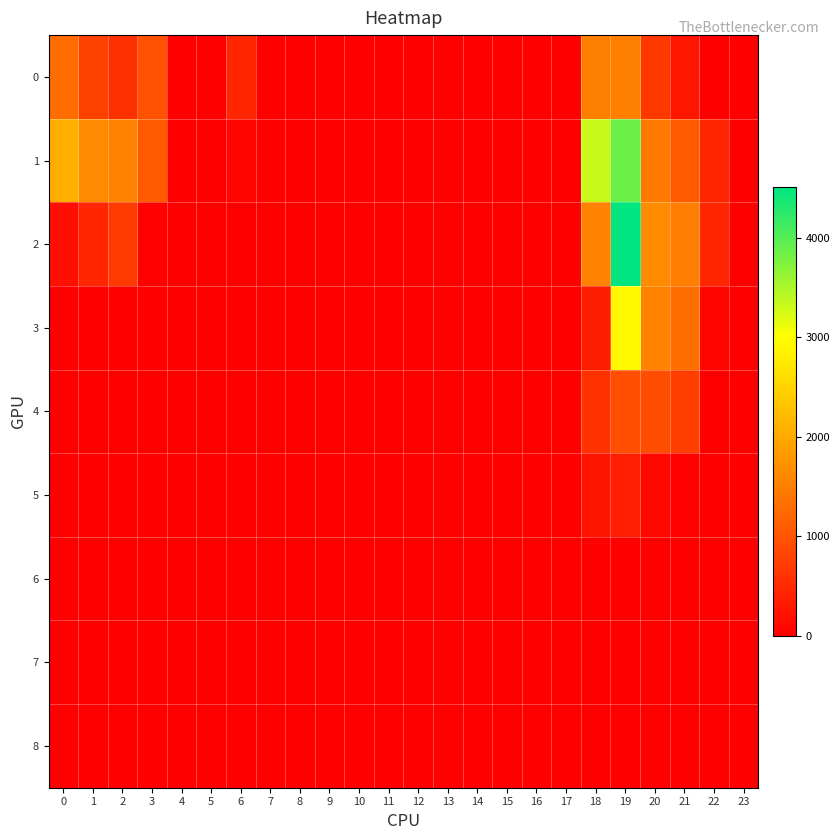

How many categories are shown in the chart?

24